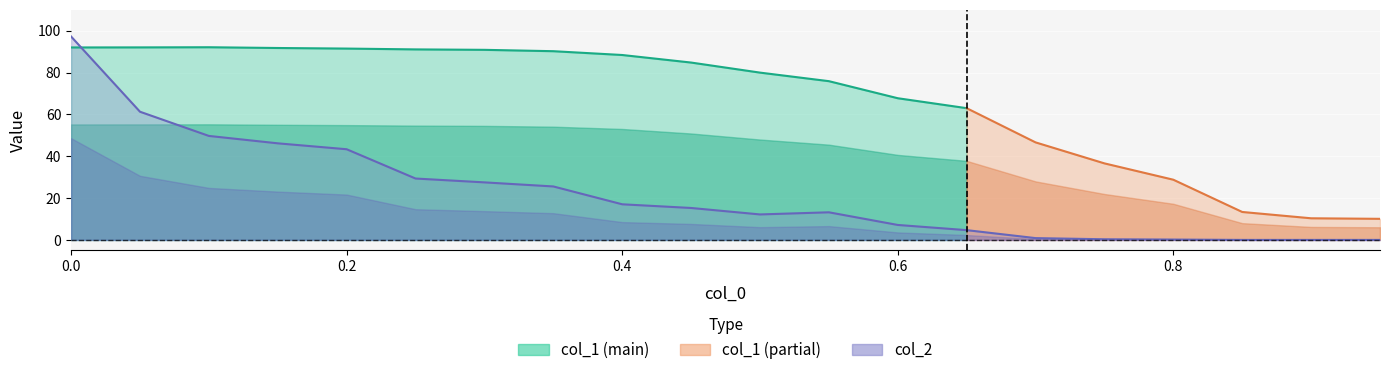

What position from the left is 14?

15